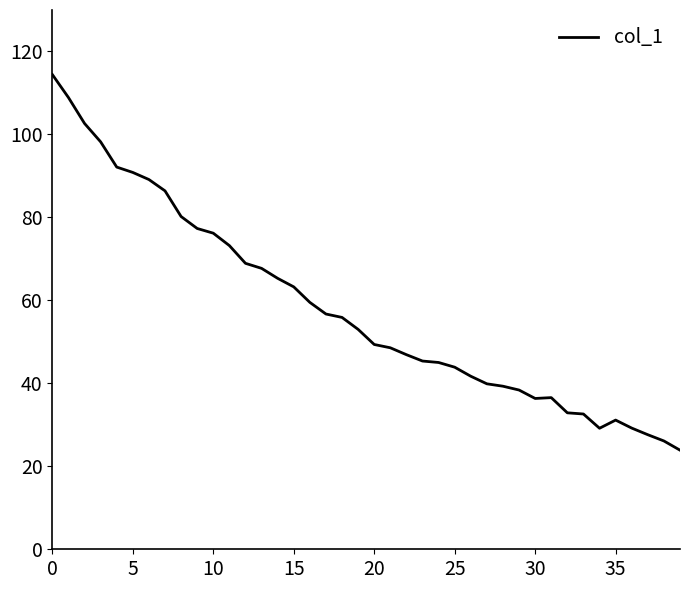

What is the difference between the maximum and minimum values?

90.5